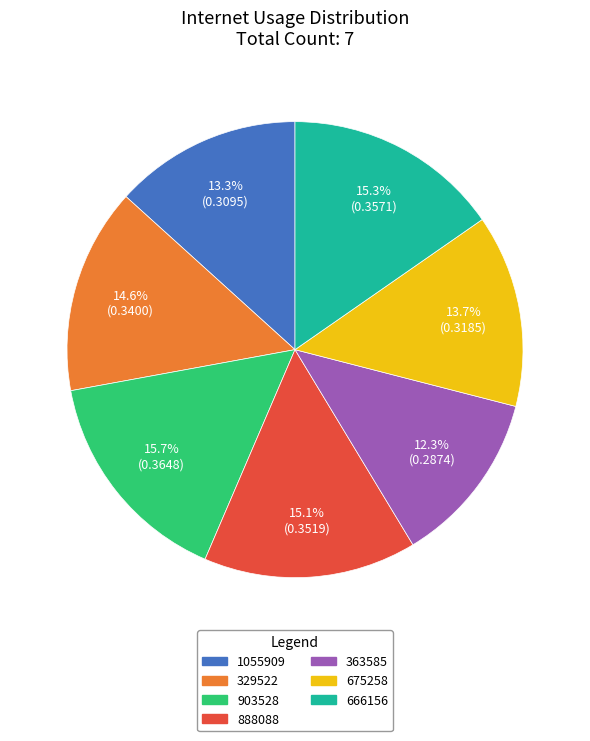

To the nearest percent, what portion does 666156 represent?

15%